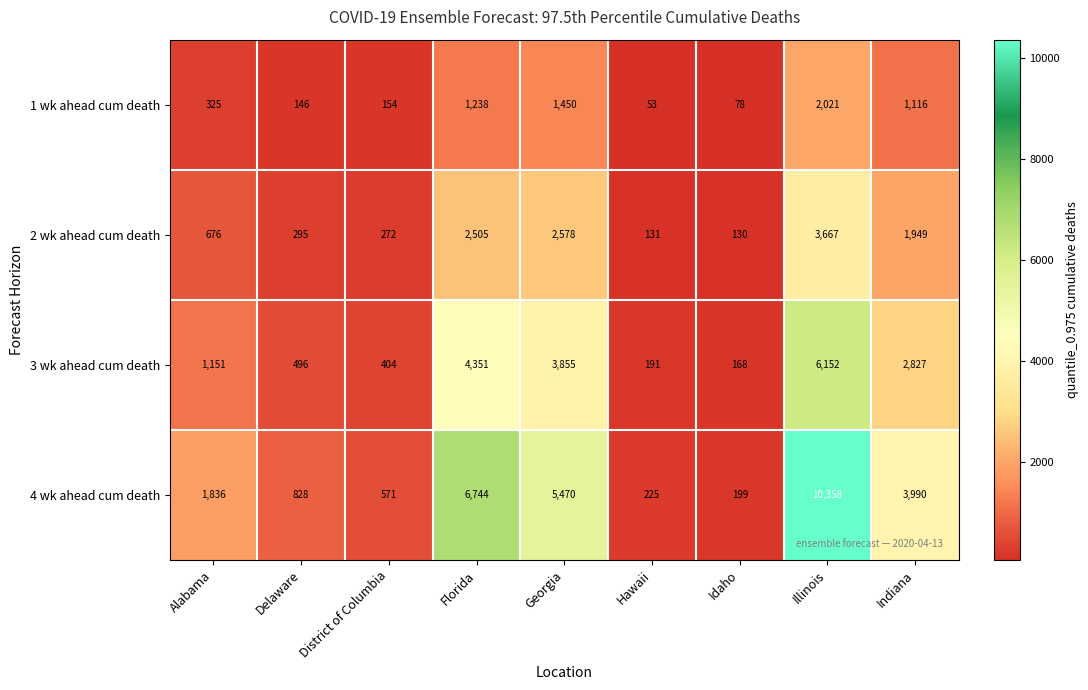

At which label does 2 wk ahead cum death reach its minimum?

Idaho